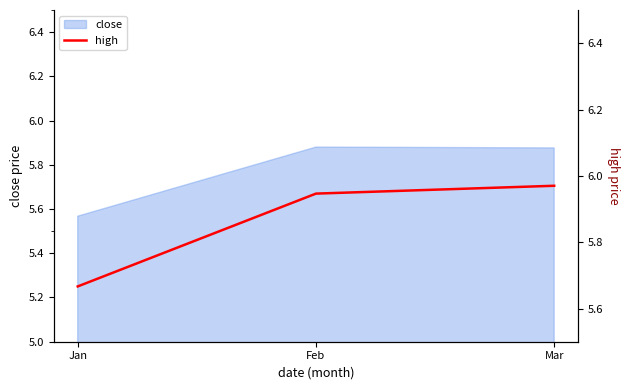

Reading right to left, what are all the values shown in this chart?

Mar=6.0	Feb=5.9	Jan=5.7